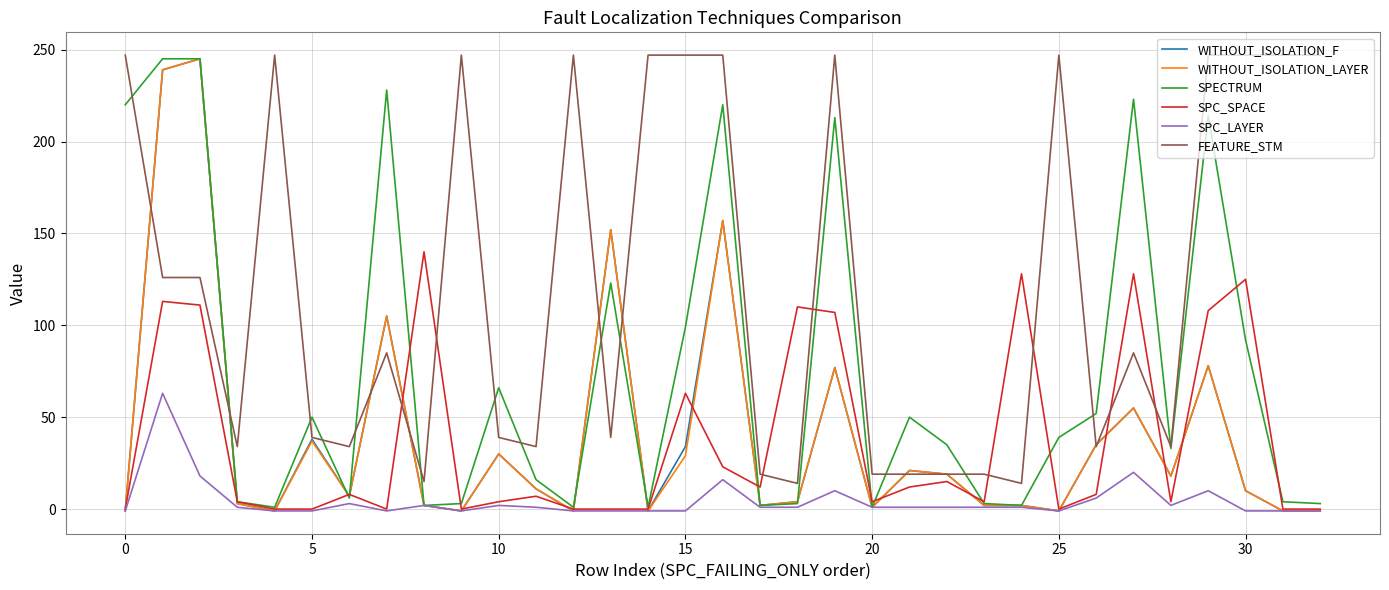

What are all the series names shown in the legend?

WITHOUT_ISOLATION_F, WITHOUT_ISOLATION_LAYER, SPECTRUM, SPC_SPACE, SPC_LAYER, FEATURE_STM